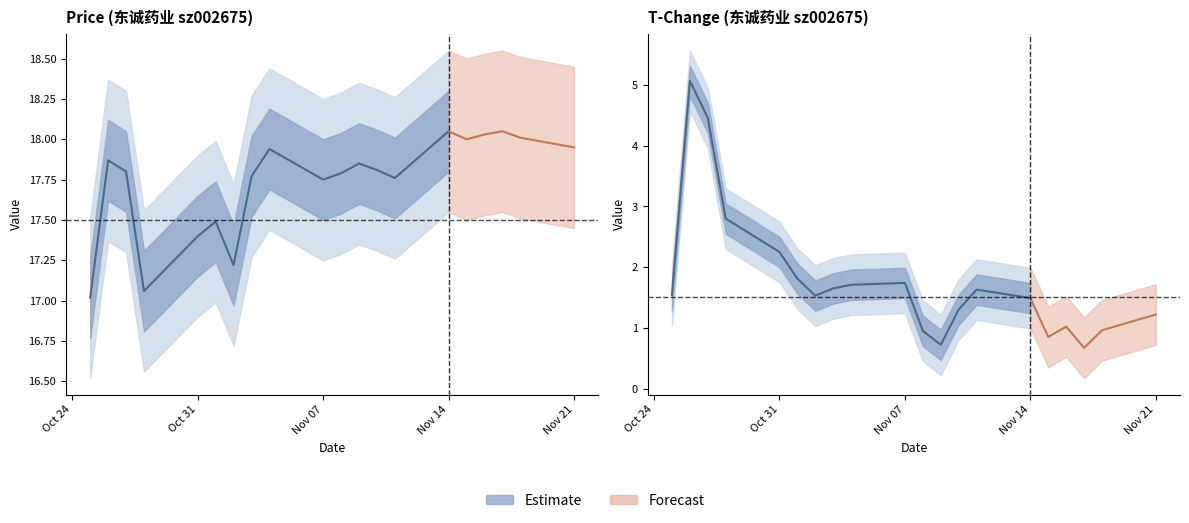

Between 2022-11-04 and 2022-11-01, which is larger?

2022-11-04